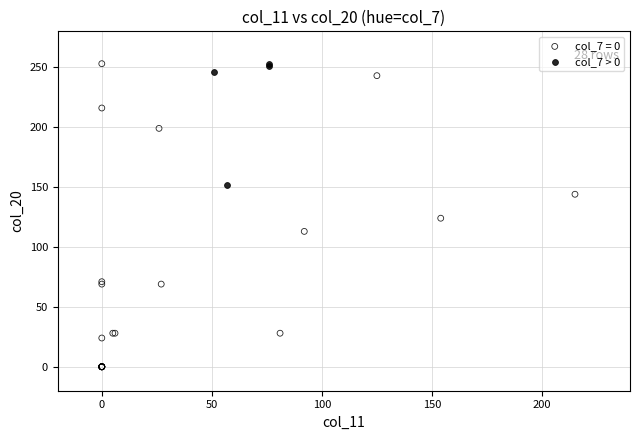

Which series has the widest spread of Y values?

col_7 = 0